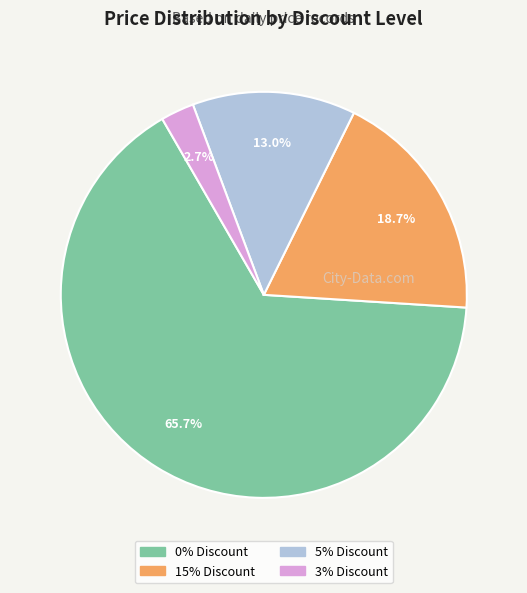

To the nearest percent, what percentage of the pie is 3% Discount?

3%